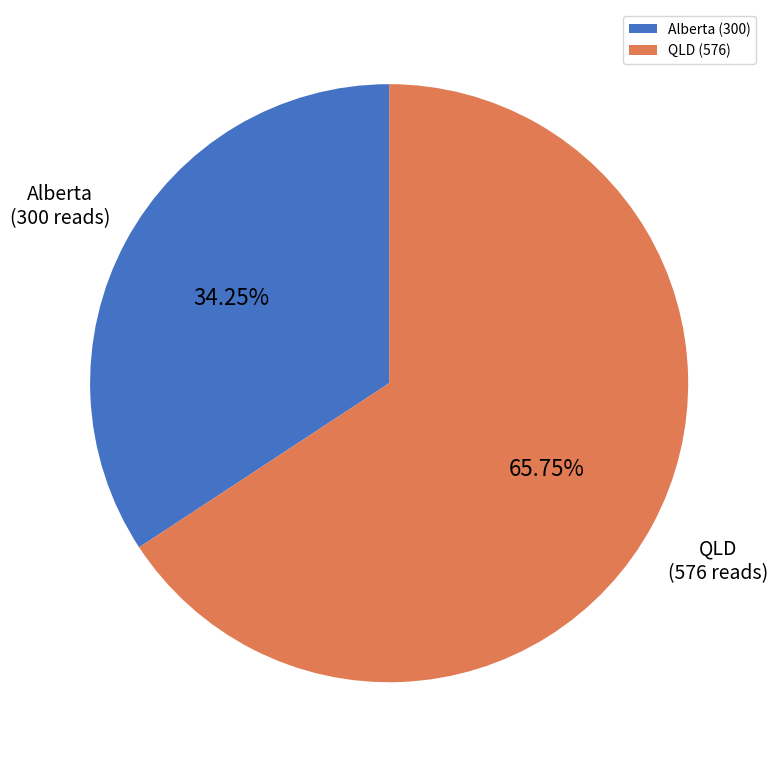

What is the smallest slice in the pie chart?

Alberta